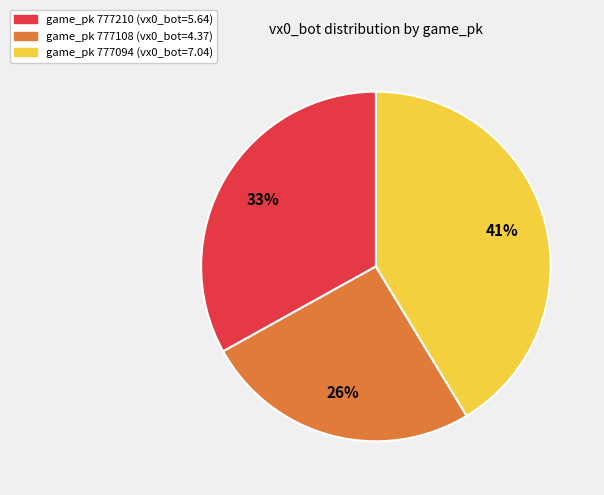

Does any single category account for the majority?

No